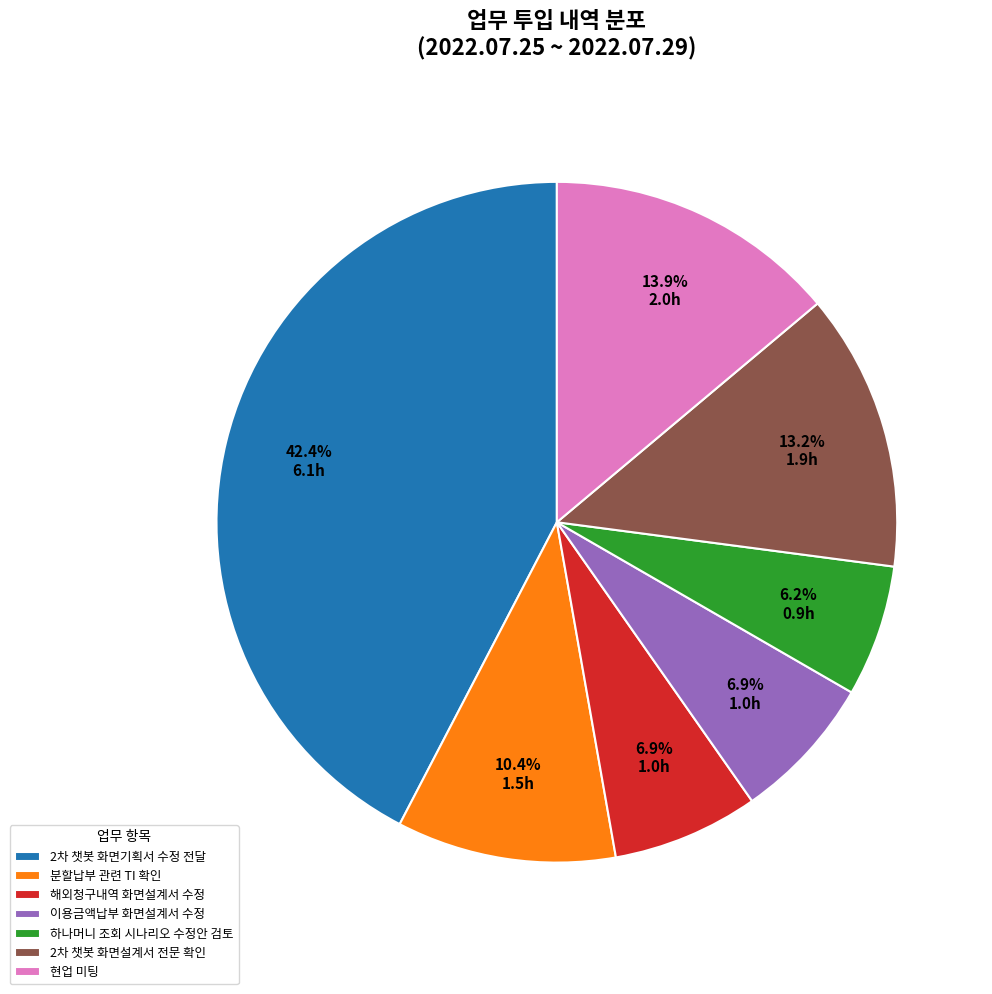

Is it true that 2차 챗봇 화면설계서 전문 확인 is 13% of the pie?

True